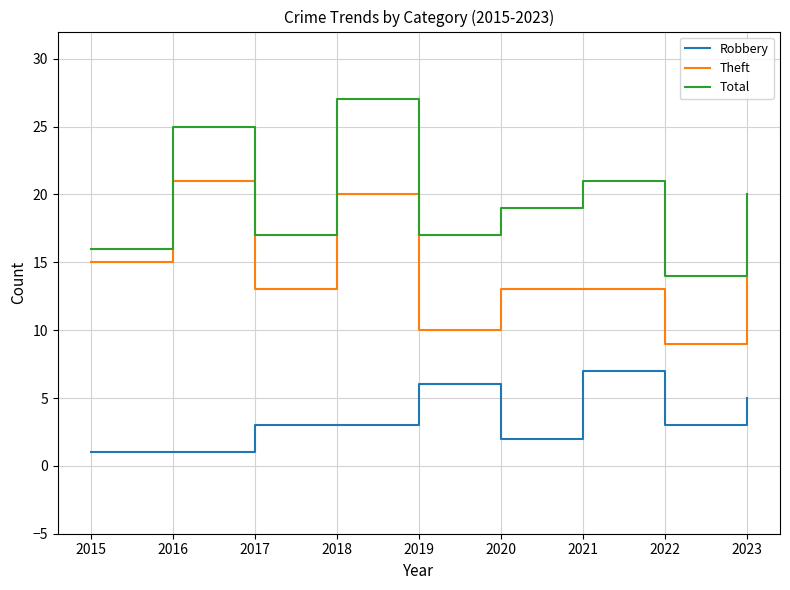

True or false: Robbery and Total intersect in this chart.

False